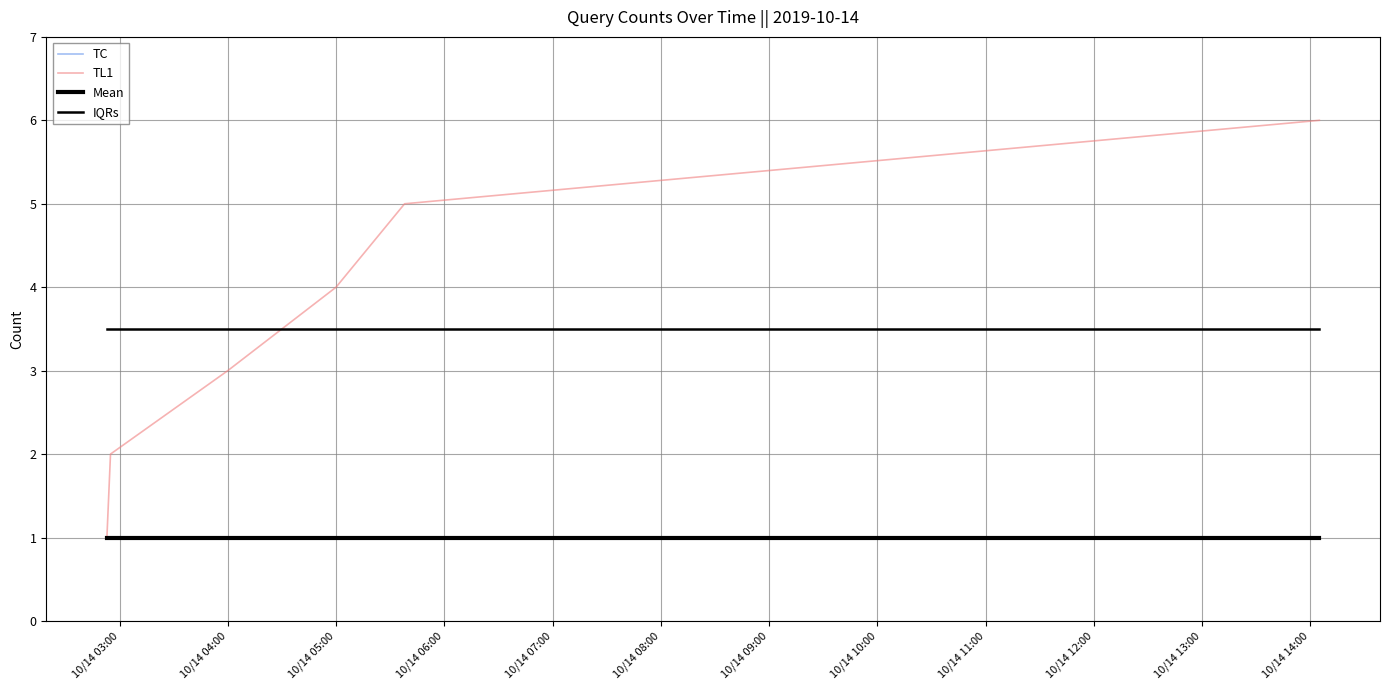

Does the chart display data point markers on the line(s)?

No